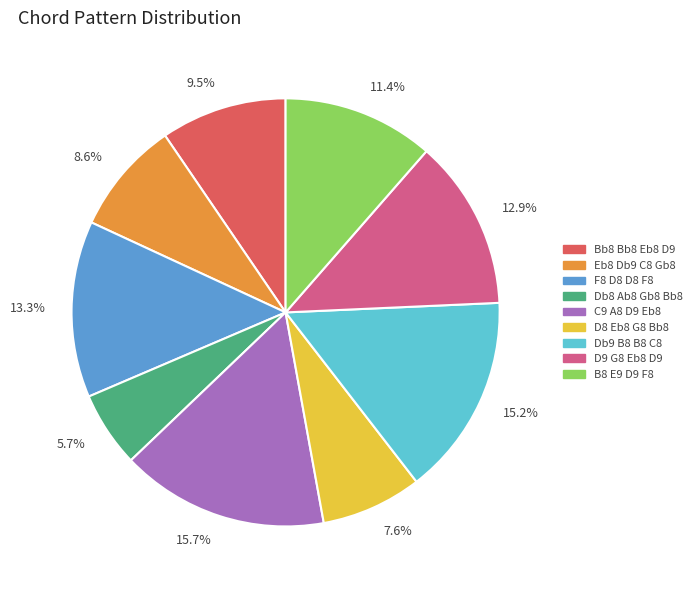

Which slice is the smallest?

5.7%